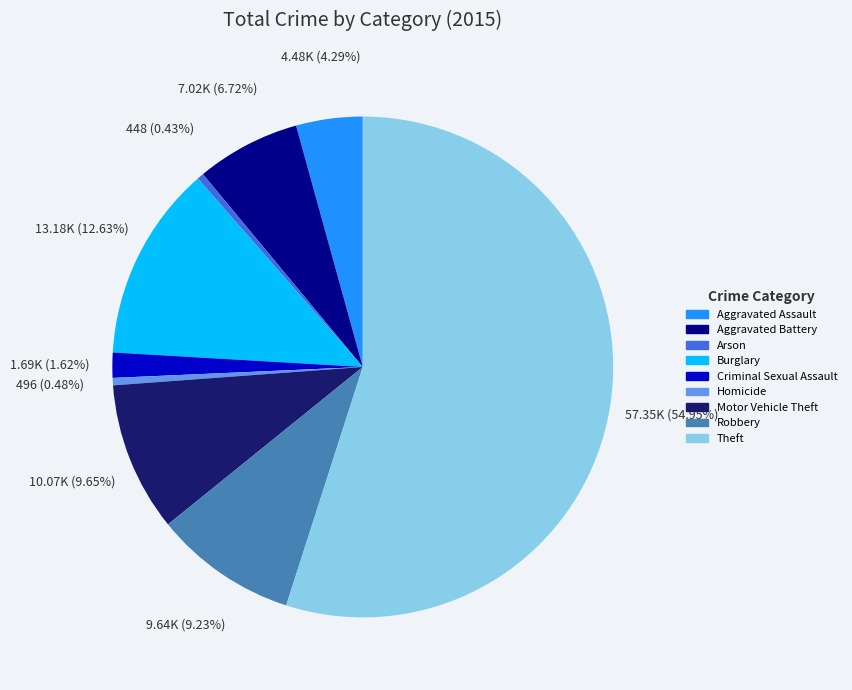

Count the number of slices in the pie.

9